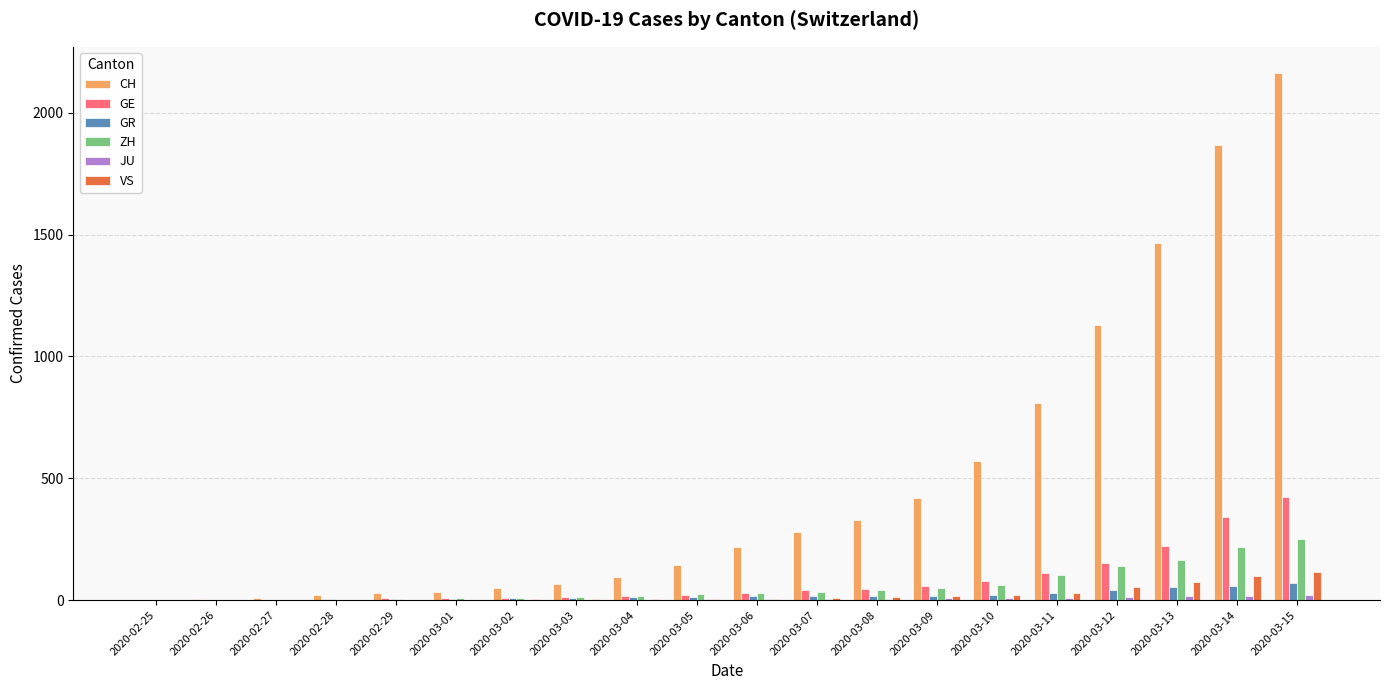

What is the sum of all GR values?

411